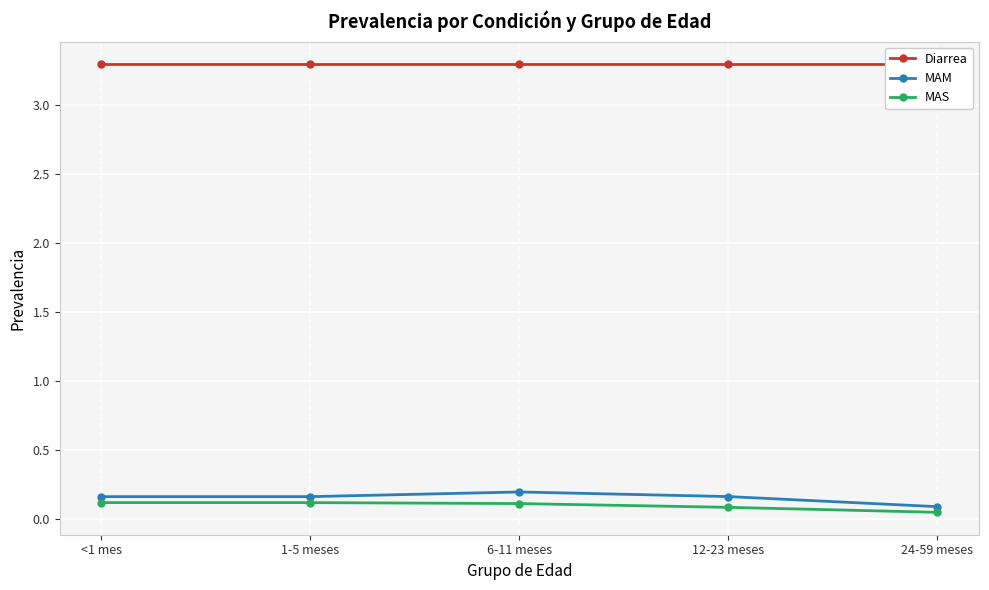

At 24-59 meses, list the series in order from largest to smallest.

Diarrea, MAM, MAS